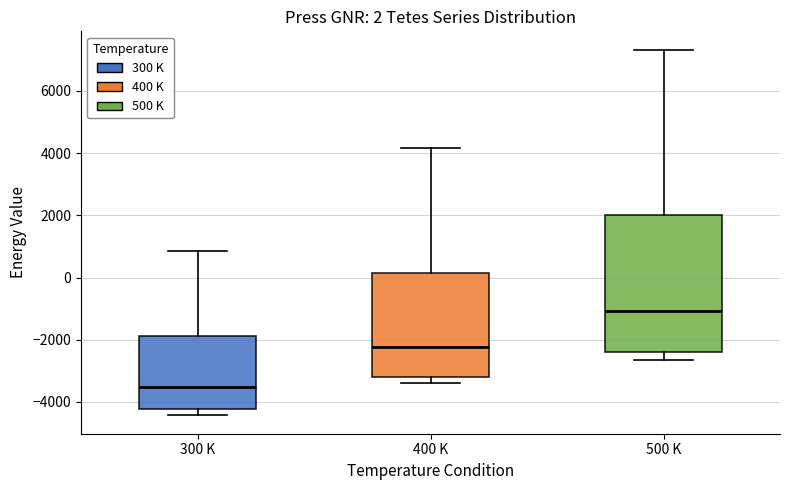

Which box has the highest median line?

500 K